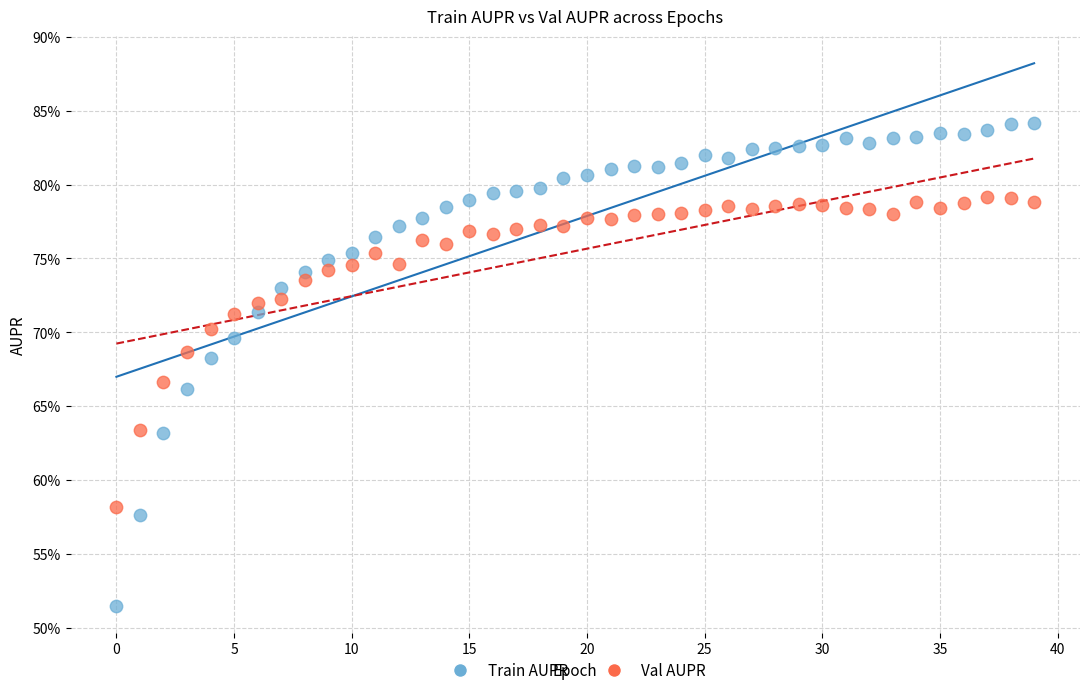

What are all the series names shown in the legend?

Train AUPR, Val AUPR